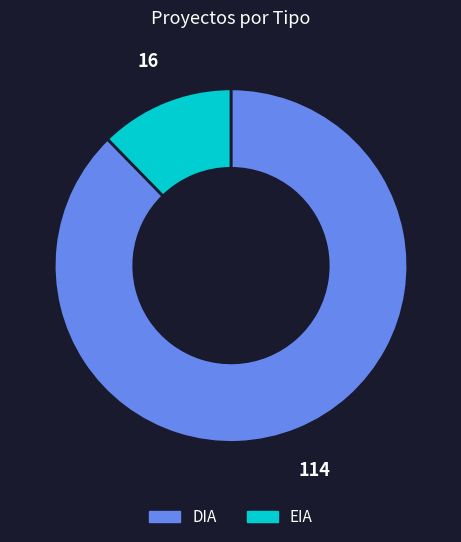

Approximately how many times larger is the value at DIA compared to EIA?

7.1